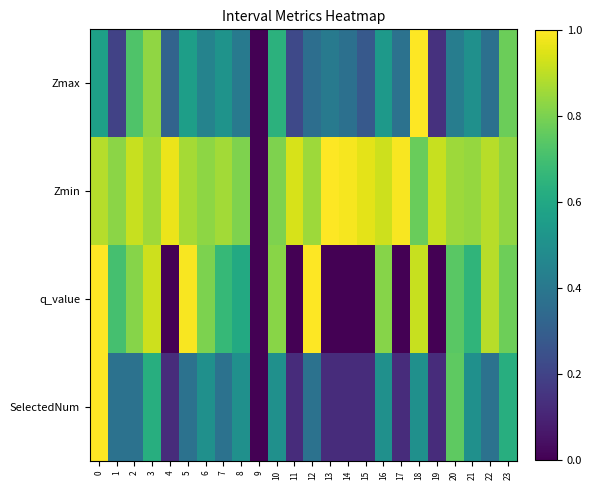

Reading right to left, extract all data points from this chart.

Zmax: 23=0.8	22=0.4	21=0.5	20=0.4	19=0.1	18=1.0	17=0.4	16=0.5	15=0.3	14=0.4	13=0.4	12=0.4	11=0.2	10=0.6	9=0.0	8=0.4	7=0.5	6=0.4	5=0.6	4=0.3	3=0.8	2=0.7	1=0.2	0=0.6
Zmin: 23=0.8	22=0.9	21=0.8	20=0.9	19=0.9	18=0.8	17=1.0	16=0.9	15=1.0	14=1.0	13=1.0	12=0.9	11=0.9	10=0.8	9=0.0	8=0.8	7=0.9	6=0.8	5=0.9	4=1.0	3=0.9	2=0.9	1=0.8	0=0.9
q_value: 23=0.8	22=0.9	21=0.7	20=0.7	19=0.0	18=0.9	17=0.0	16=0.8	15=0.0	14=0.0	13=0.0	12=1.0	11=0.0	10=0.8	9=0.0	8=0.6	7=0.7	6=0.8	5=1.0	4=0.0	3=0.9	2=0.8	1=0.7	0=1.0
SelectedNum: 23=0.6	22=0.4	21=0.5	20=0.8	19=0.1	18=0.5	17=0.1	16=0.5	15=0.1	14=0.1	13=0.1	12=0.4	11=0.1	10=0.5	9=0.0	8=0.5	7=0.4	6=0.5	5=0.4	4=0.1	3=0.6	2=0.4	1=0.4	0=1.0